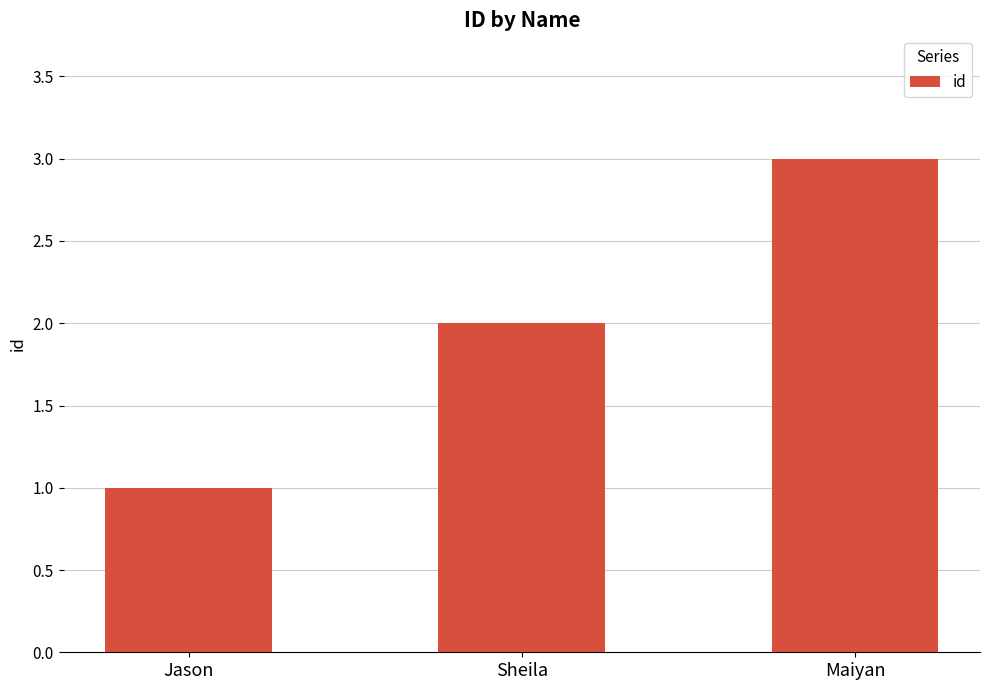

What is the label of the 3rd bar from the right?

Jason